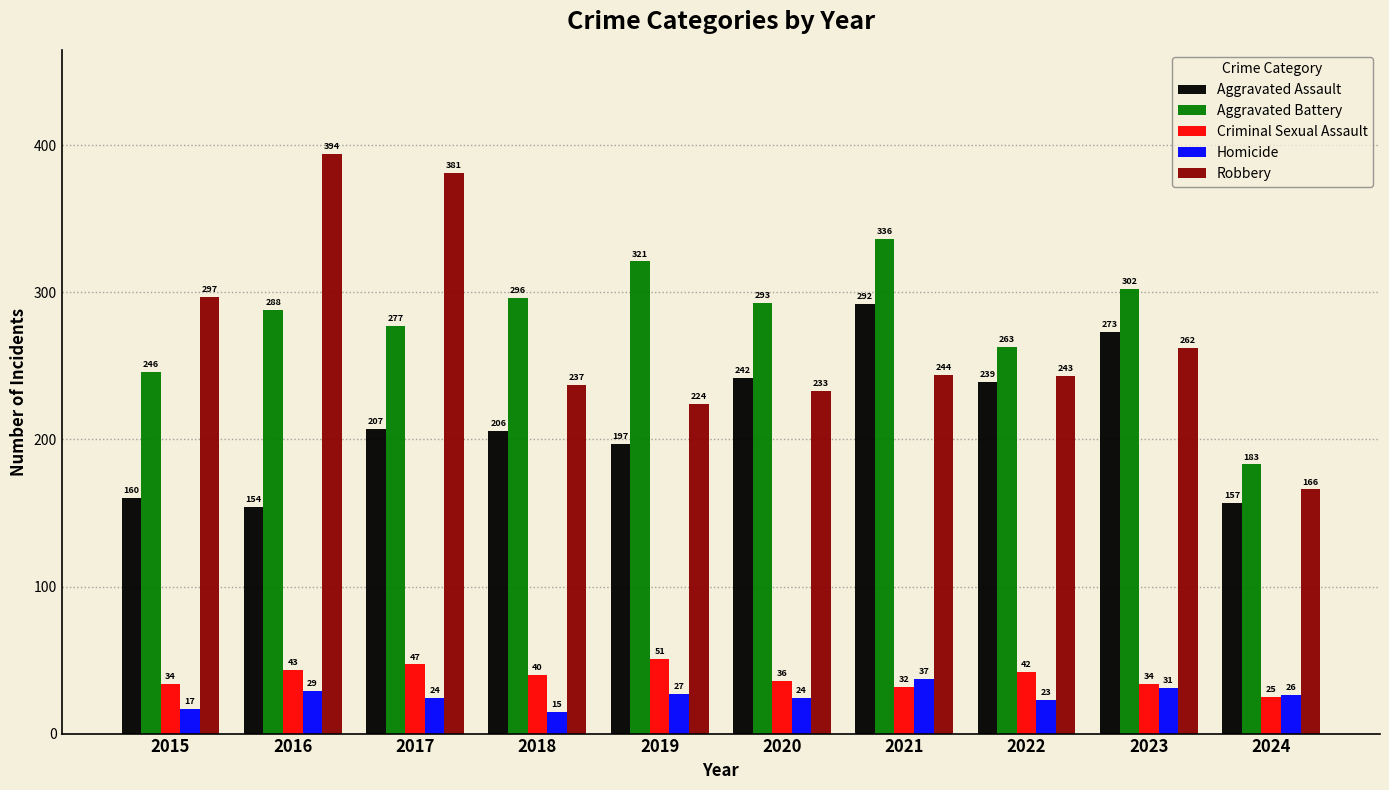

What is the difference between the maximum and minimum values in the Robbery series?

228